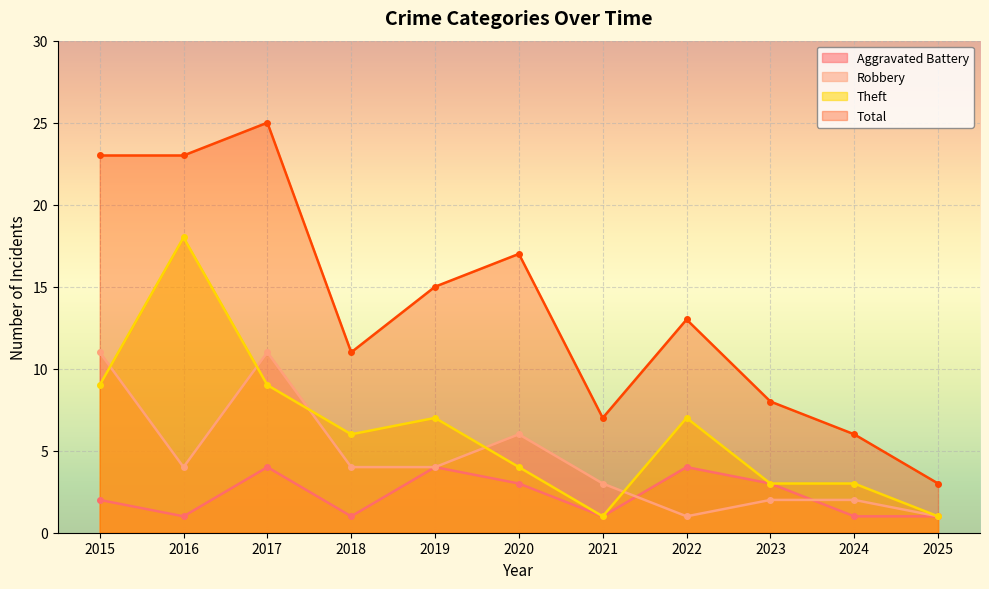

How many lines are shown in the chart?

4